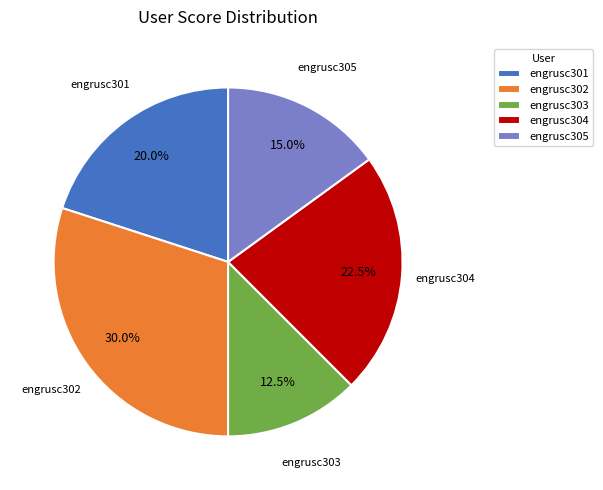

How many segments does this pie chart have?

5